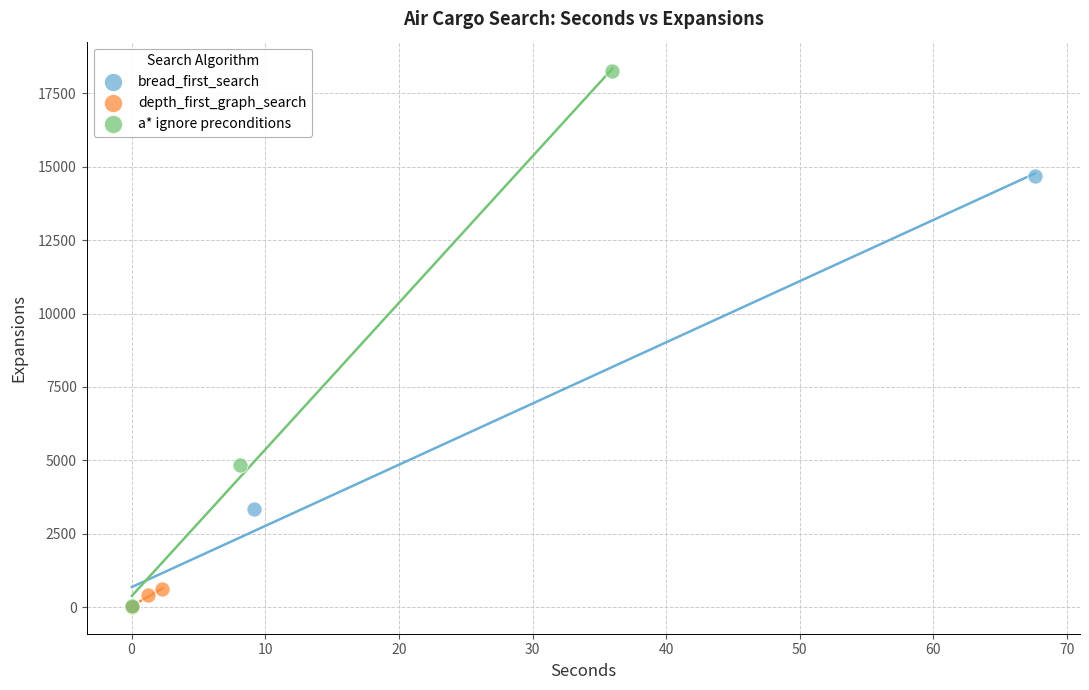

What are all the series names shown in the legend?

bread_first_search, depth_first_graph_search, a* ignore preconditions